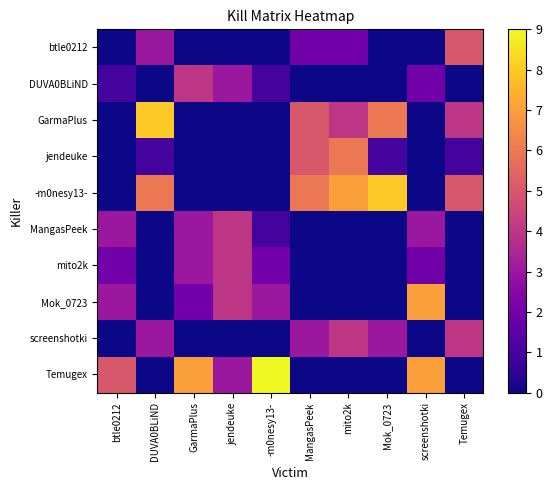

Reading left to right, transcribe all the data shown in this chart.

btle0212: btle0212=0	DUVA0BLiND=3	GarmaPlus=0	jendeuke=0	-m0nesy13-=0	MangasPeek=2	mito2k=2	Mok_0723=0	screenshotki=0	Temugex=5
DUVA0BLiND: btle0212=1	DUVA0BLiND=0	GarmaPlus=4	jendeuke=3	-m0nesy13-=1	MangasPeek=0	mito2k=0	Mok_0723=0	screenshotki=2	Temugex=0
GarmaPlus: btle0212=0	DUVA0BLiND=8	GarmaPlus=0	jendeuke=0	-m0nesy13-=0	MangasPeek=5	mito2k=4	Mok_0723=6	screenshotki=0	Temugex=4
jendeuke: btle0212=0	DUVA0BLiND=1	GarmaPlus=0	jendeuke=0	-m0nesy13-=0	MangasPeek=5	mito2k=6	Mok_0723=1	screenshotki=0	Temugex=1
-m0nesy13-: btle0212=0	DUVA0BLiND=6	GarmaPlus=0	jendeuke=0	-m0nesy13-=0	MangasPeek=6	mito2k=7	Mok_0723=8	screenshotki=0	Temugex=5
MangasPeek: btle0212=3	DUVA0BLiND=0	GarmaPlus=3	jendeuke=4	-m0nesy13-=1	MangasPeek=0	mito2k=0	Mok_0723=0	screenshotki=3	Temugex=0
mito2k: btle0212=2	DUVA0BLiND=0	GarmaPlus=3	jendeuke=4	-m0nesy13-=2	MangasPeek=0	mito2k=0	Mok_0723=0	screenshotki=2	Temugex=0
Mok_0723: btle0212=3	DUVA0BLiND=0	GarmaPlus=2	jendeuke=4	-m0nesy13-=3	MangasPeek=0	mito2k=0	Mok_0723=0	screenshotki=7	Temugex=0
screenshotki: btle0212=0	DUVA0BLiND=3	GarmaPlus=0	jendeuke=0	-m0nesy13-=0	MangasPeek=3	mito2k=4	Mok_0723=3	screenshotki=0	Temugex=4
Temugex: btle0212=5	DUVA0BLiND=0	GarmaPlus=7	jendeuke=3	-m0nesy13-=9	MangasPeek=0	mito2k=0	Mok_0723=0	screenshotki=7	Temugex=0